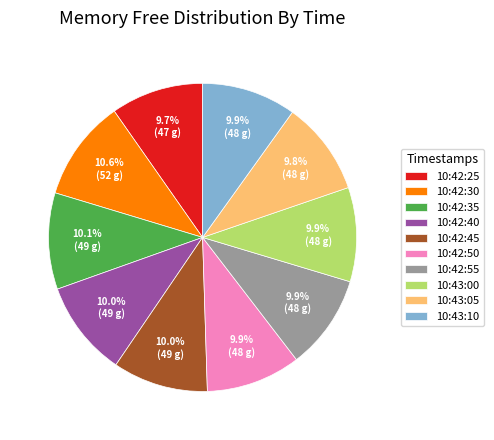

To the nearest percent, what portion does 10:43:05 represent?

10%